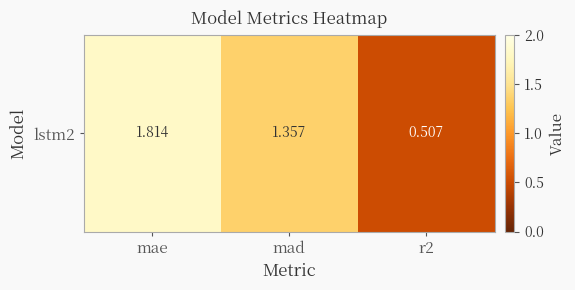

What is the minimum value shown in the chart?

0.5